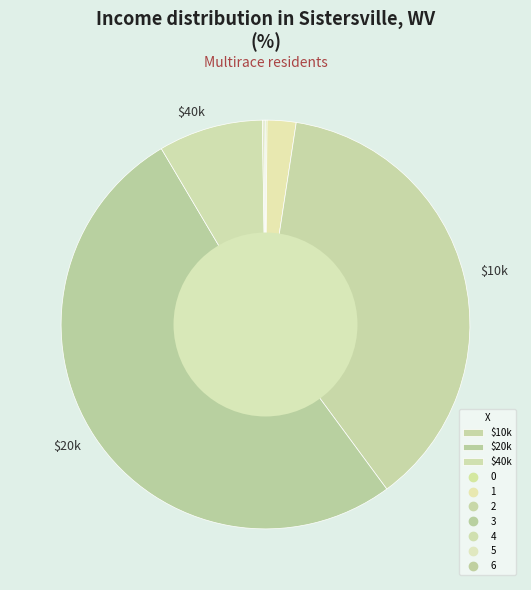

To the nearest percent, what is the difference between the largest and smallest slice percentages?

51%